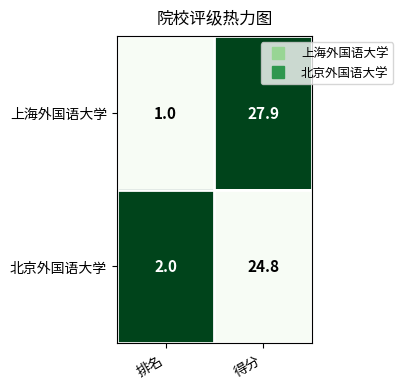

Rank the series by their average value, from lowest to highest.

北京外国语大学, 上海外国语大学